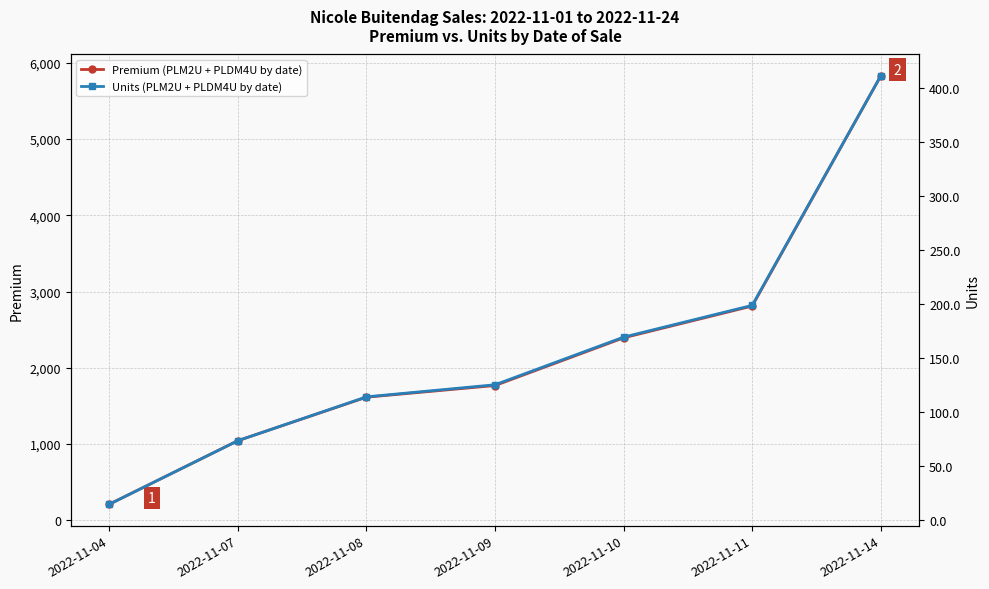

Rank the series at 2022-11-09 from lowest to highest value.

Units (PLM2U + PLDM4U by date), Premium (PLM2U + PLDM4U by date)